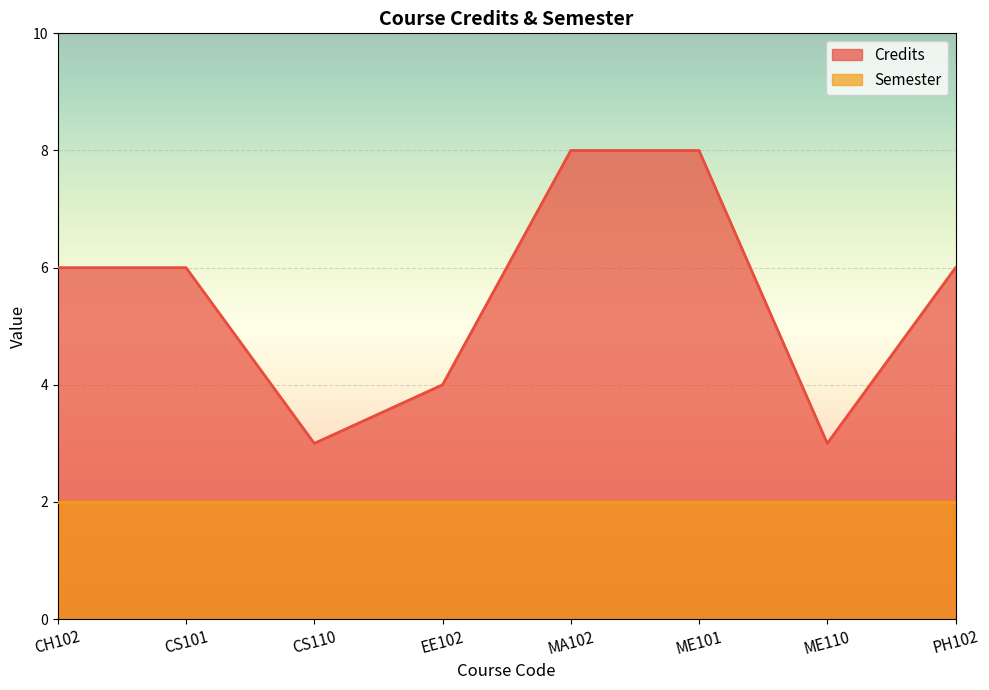

The value of Semester at CS110 is 2. True or false?

True